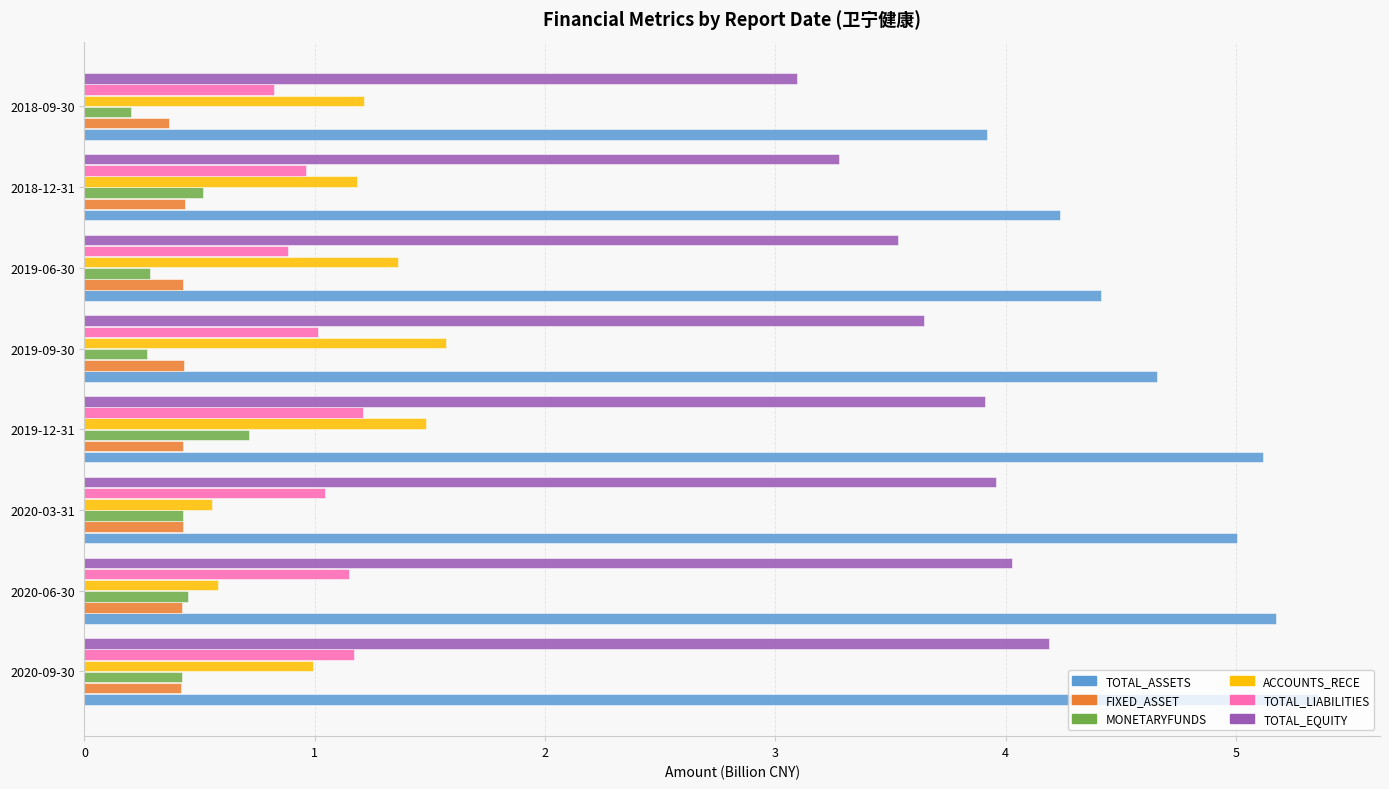

What is the total value across all series at 2020-03-31?

11.4